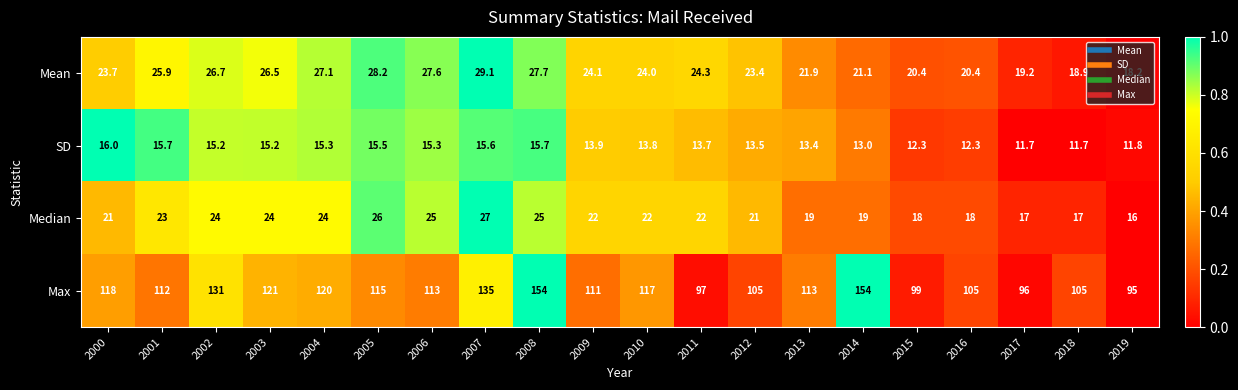

At which label is Mean closest to 23?

2012